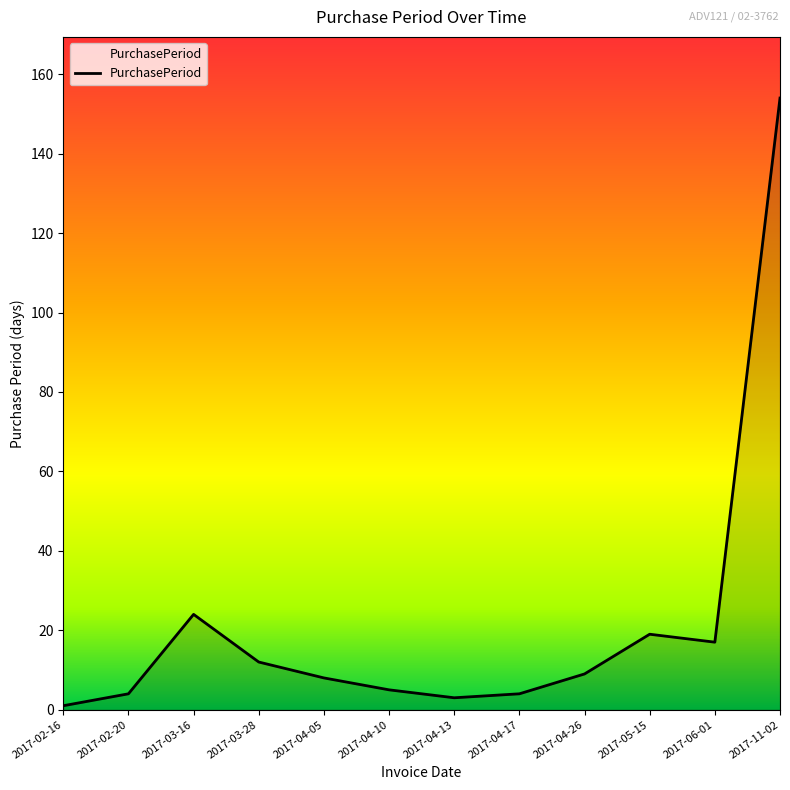

Reading right to left, list all the values displayed in this chart.

2017-11-02=154	2017-06-01=17	2017-05-15=19	2017-04-26=9	2017-04-17=4	2017-04-13=3	2017-04-10=5	2017-04-05=8	2017-03-28=12	2017-03-16=24	2017-02-20=4	2017-02-16=1